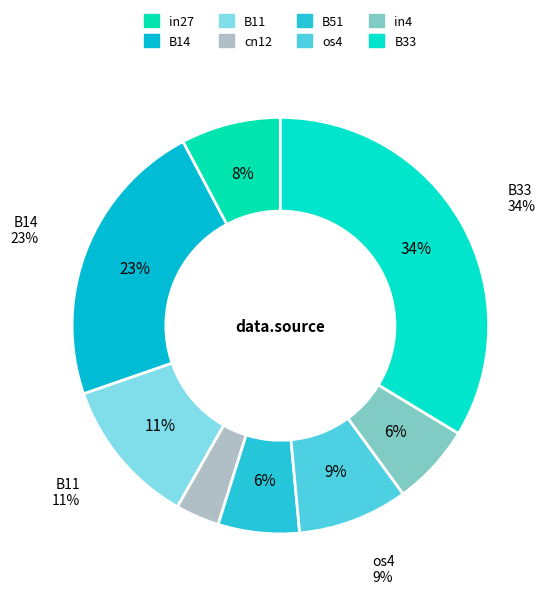

What percentage is the in27 slice, to the nearest percent?

8%